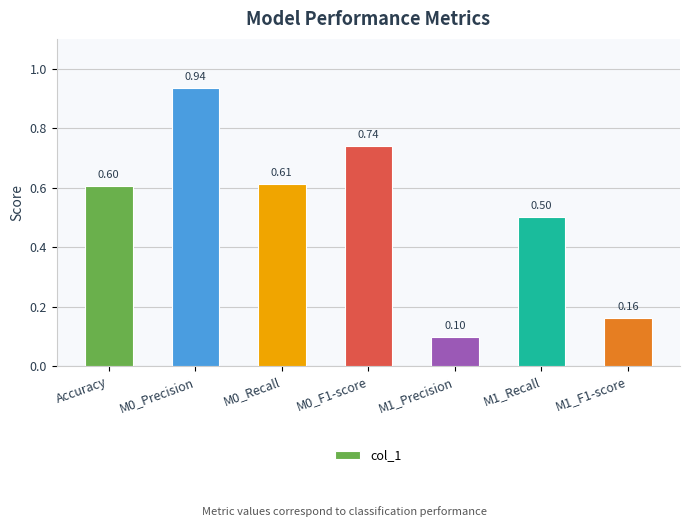

The value at M0_Recall is 1.0. True or false?

False